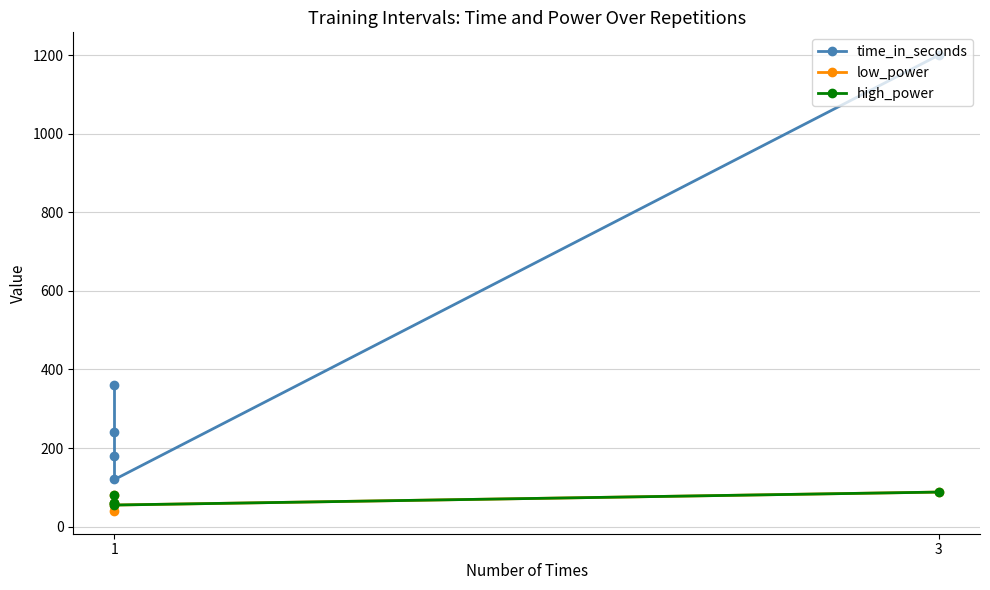

What is the lowest value of the low_power series?

40